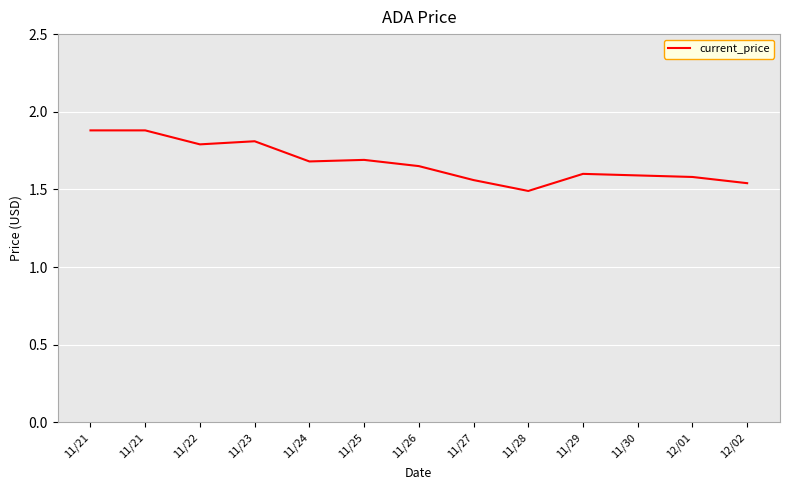

How many lines are shown in the chart?

1